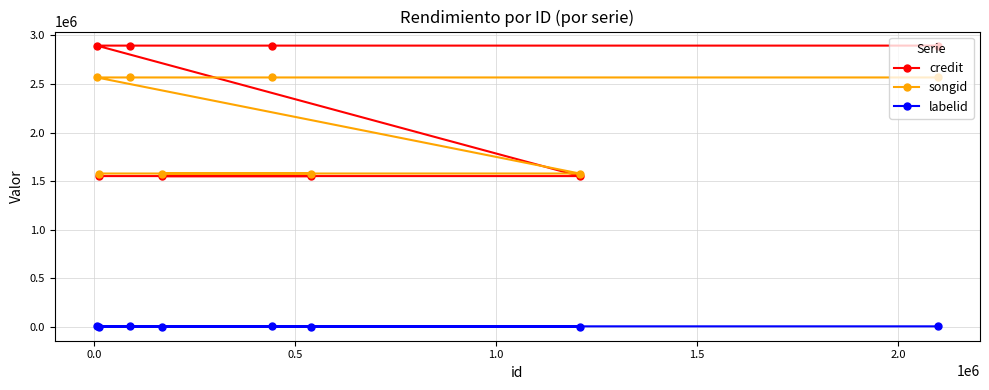

Does the chart display data point markers on the line(s)?

Yes